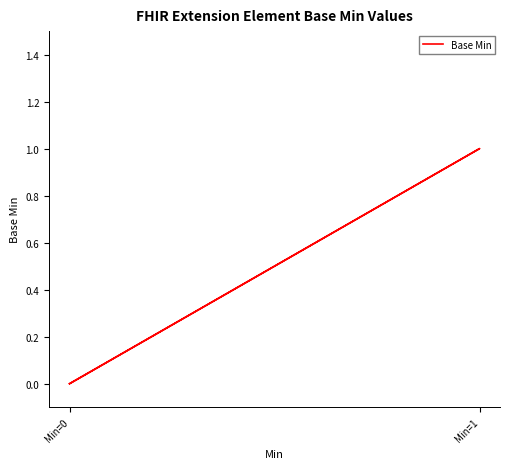

Count the number of data series in this chart.

1